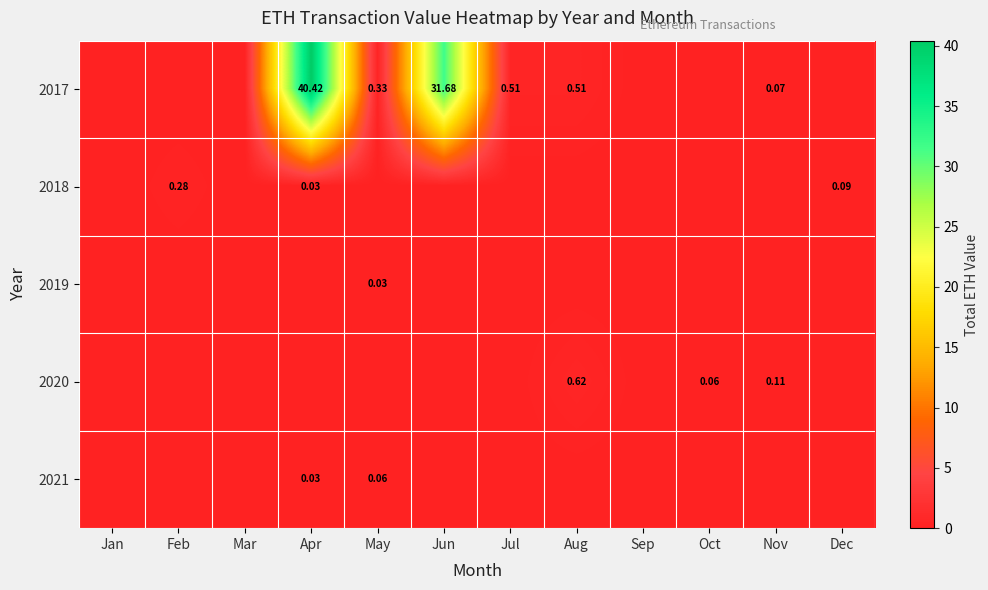

Is it true that 2021 equals -0.0 at Feb?

False